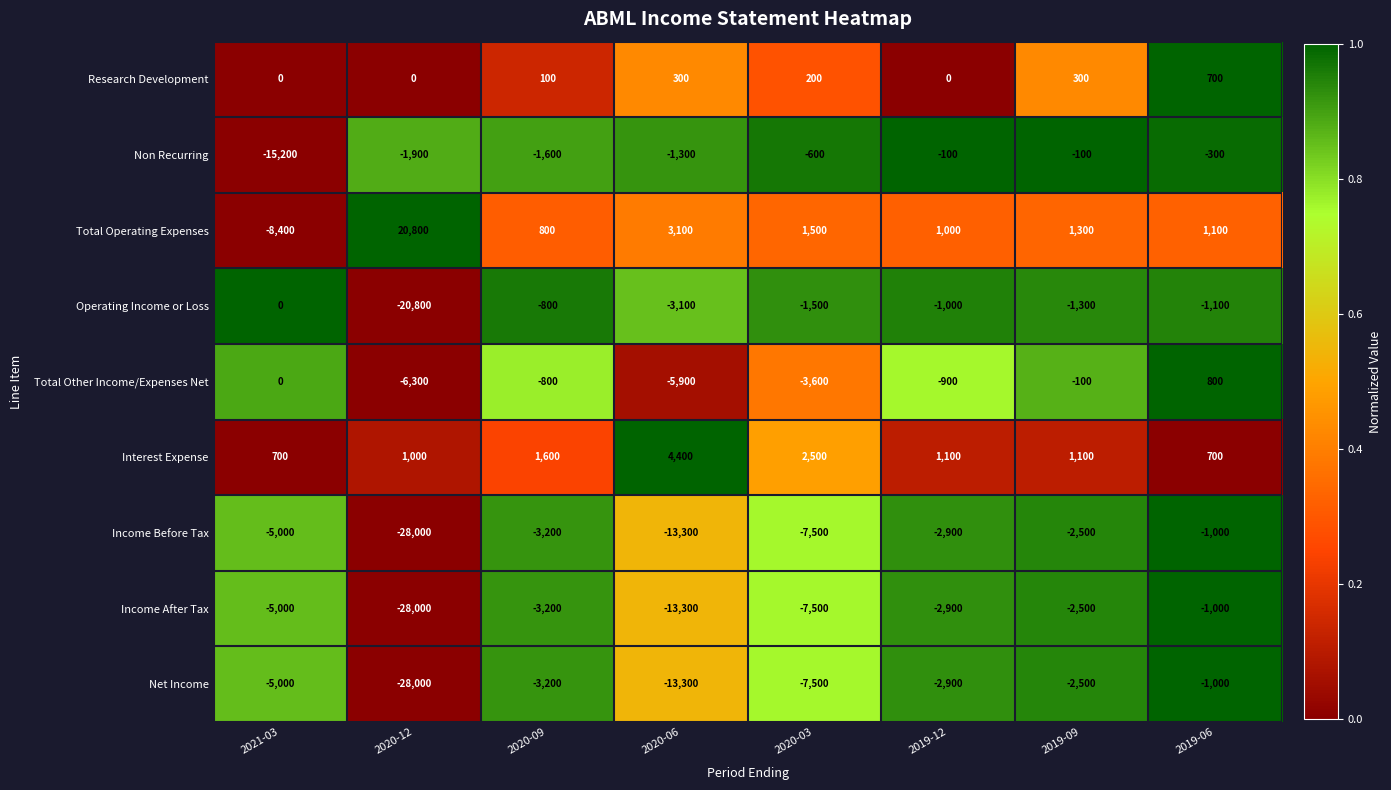

What is the total value across all series at 2019-09?

-6300